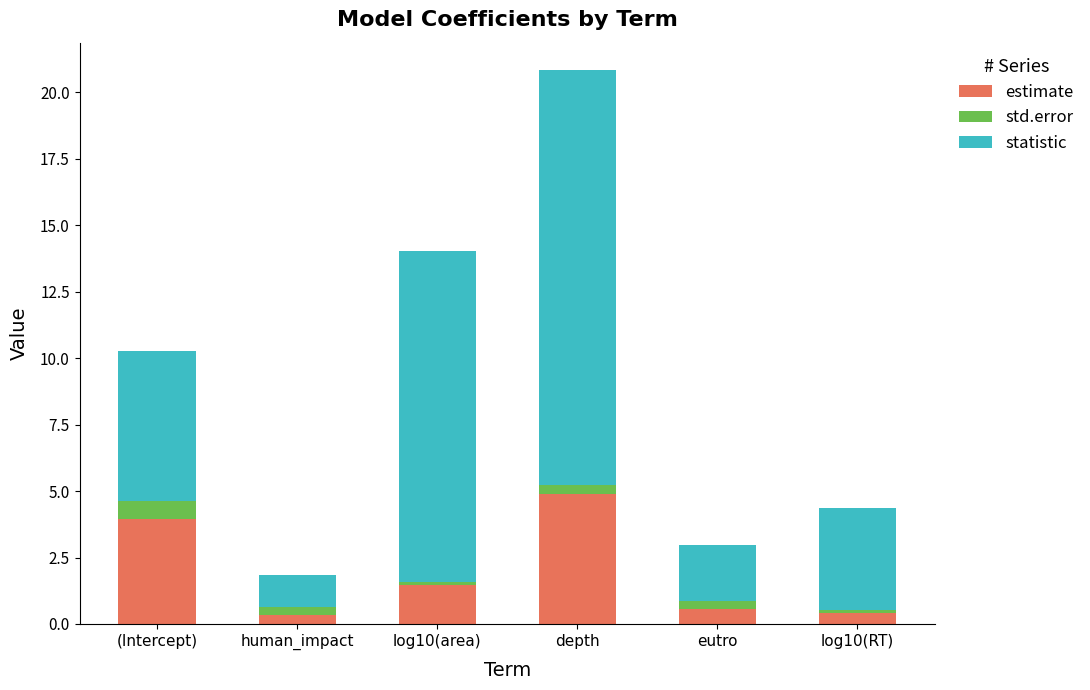

Reading right to left, transcribe the values for estimate.

log10(RT)=0.4	eutro=0.6	depth=4.9	log10(area)=1.5	human_impact=0.4	(Intercept)=3.9